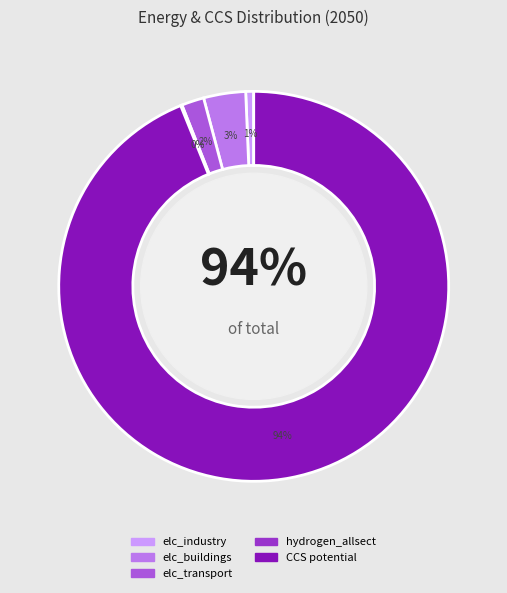

What percentage is NOT represented by elc_buildings?

96.5%